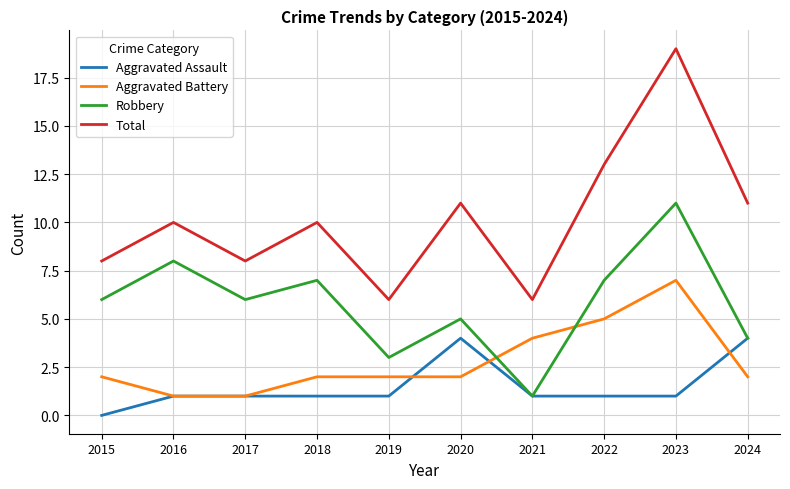

What is the spread (max minus min) of values at 2023?

18